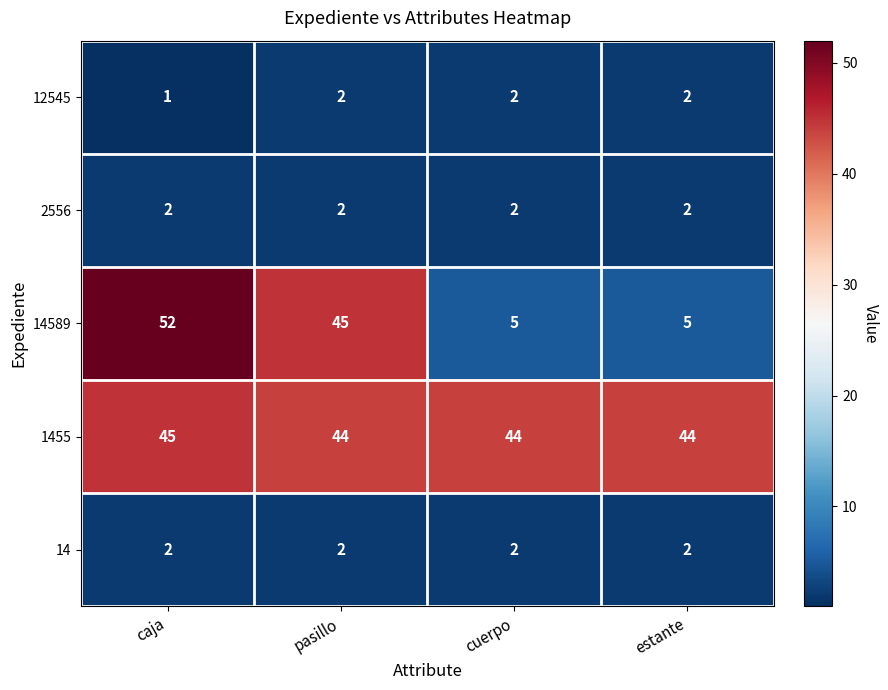

Reading left to right, transcribe all the data shown in this chart.

12545: caja=1	pasillo=2	cuerpo=2	estante=2
2556: caja=2	pasillo=2	cuerpo=2	estante=2
14589: caja=52	pasillo=45	cuerpo=5	estante=5
1455: caja=45	pasillo=44	cuerpo=44	estante=44
14: caja=2	pasillo=2	cuerpo=2	estante=2